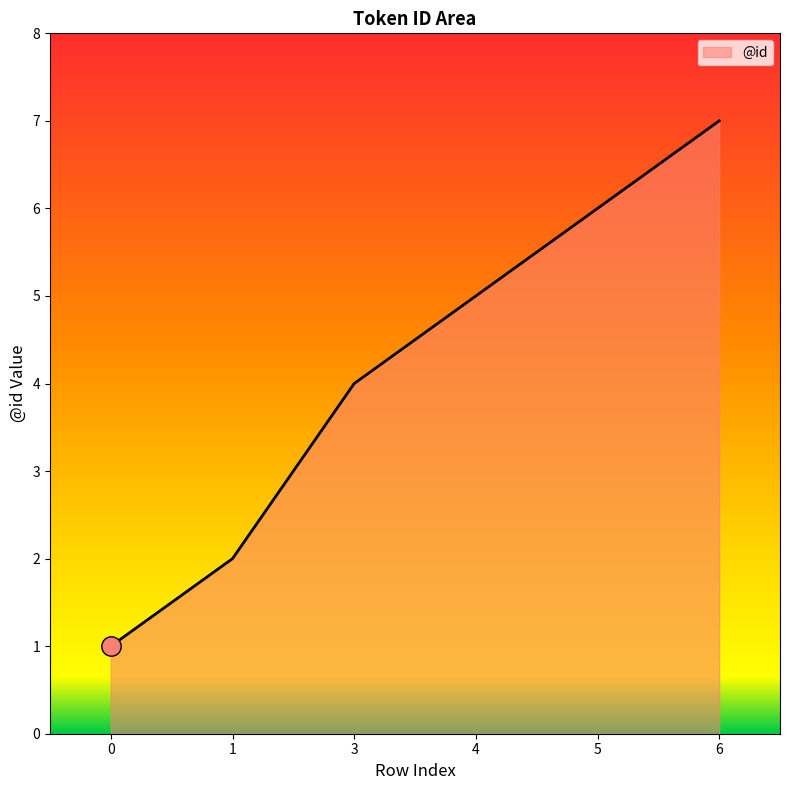

Reading right to left, what are all the values shown in this chart?

6=7	5=6	4=5	3=4	1=2	0=1